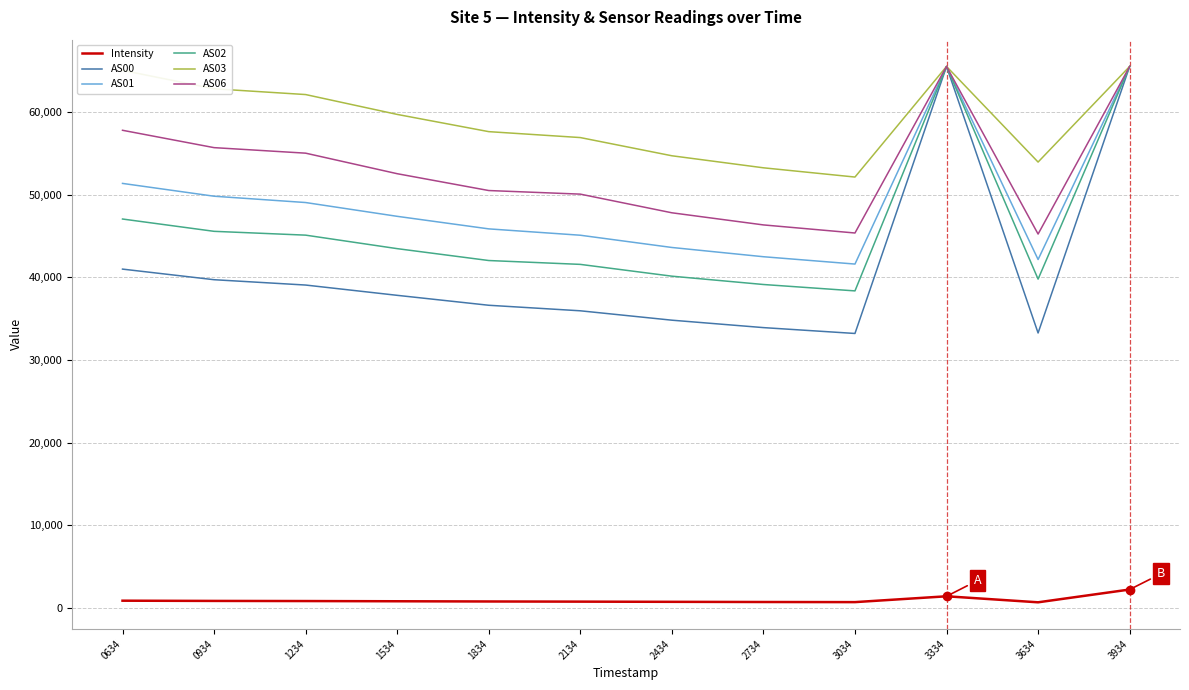

Is the value of AS03 at 3934 greater than the value of AS00 at 3634?

Yes